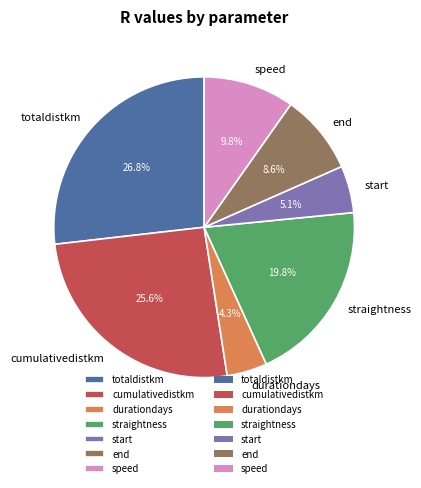

Is it true that straightness is 10% of the pie?

False